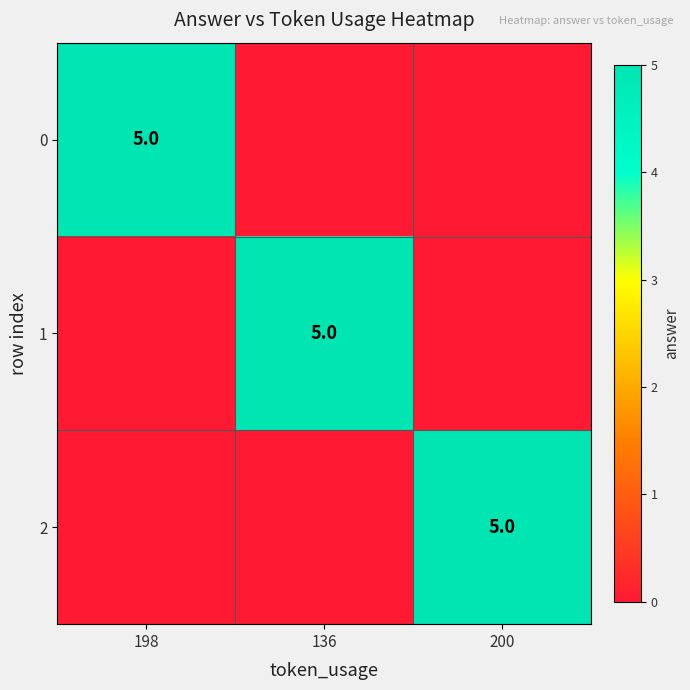

At how many categories does at least one series exceed 0?

3